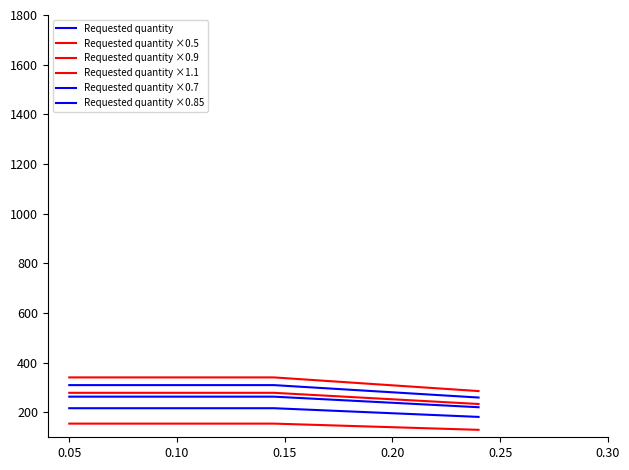

Is this an area chart (filled region under the line)?

No